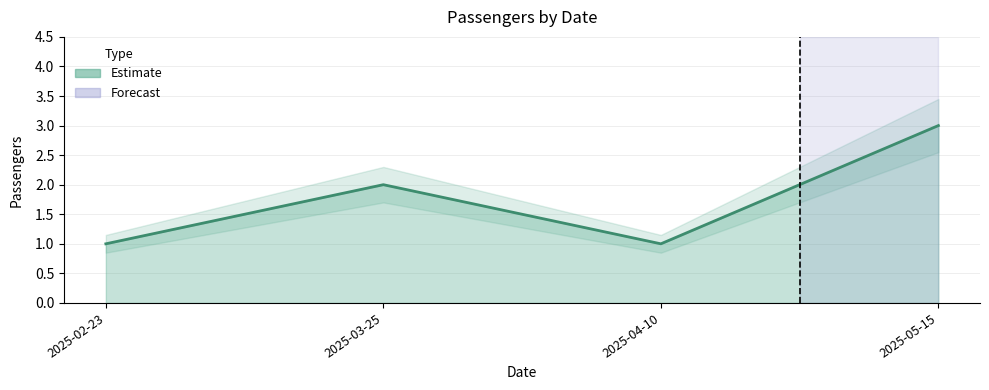

Does the chart have visible grid lines?

Yes